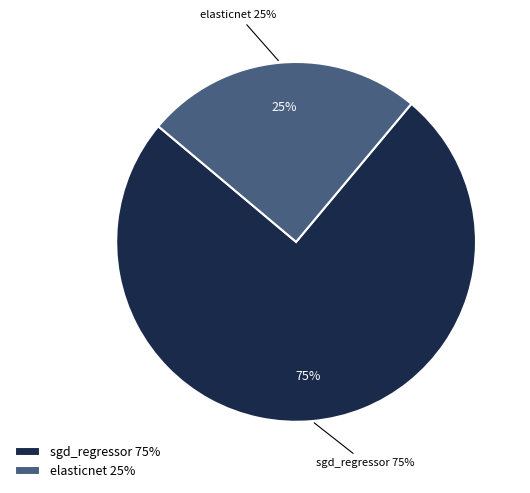

To the nearest percent, what percentage of the pie is sgd_regressor?

75%